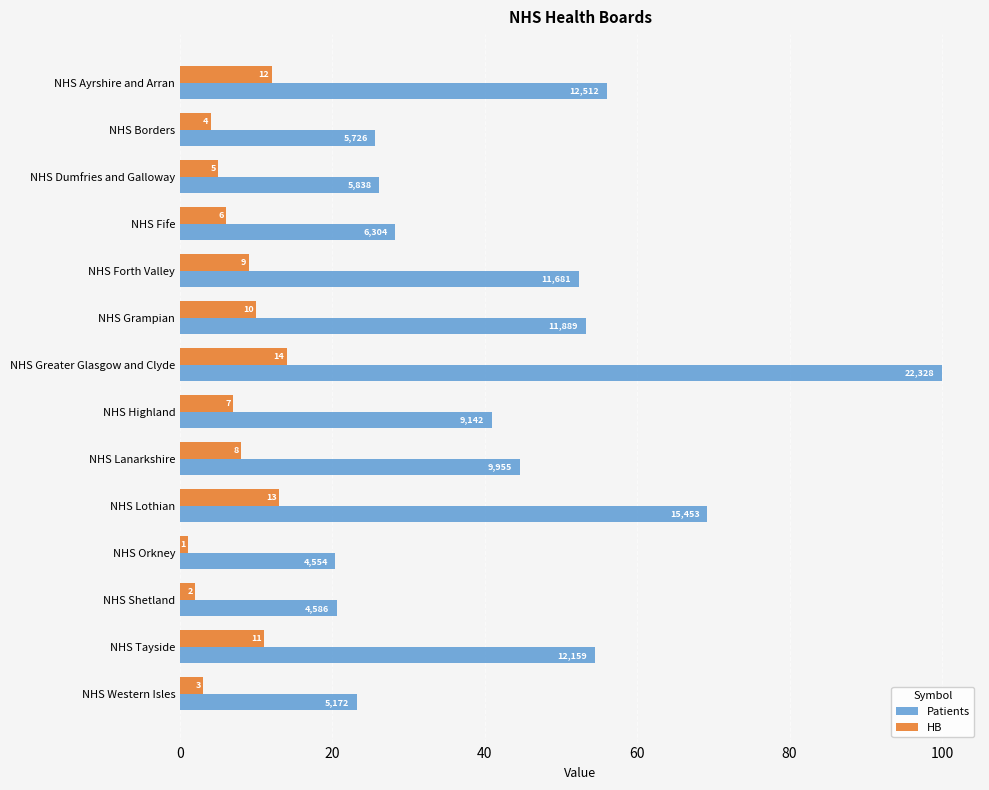

At how many categories does at least one series exceed 35?

8